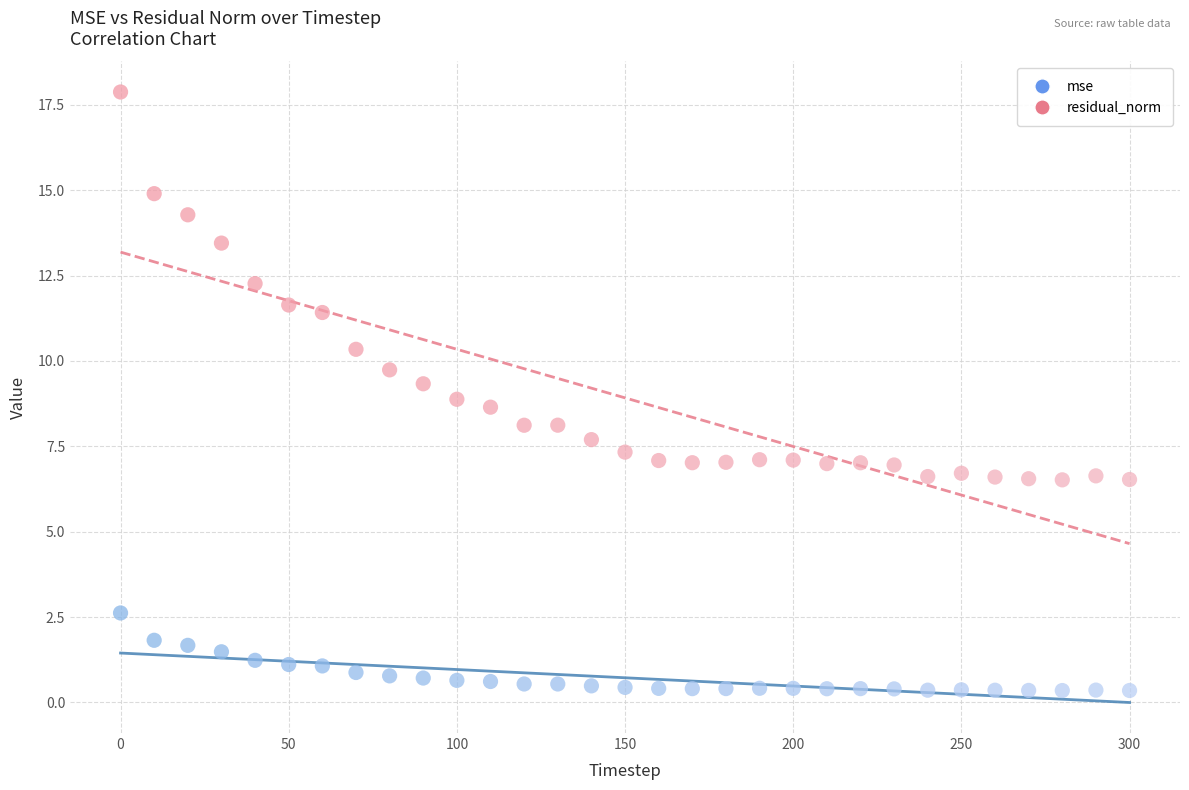

Which series has the widest spread of Y values?

residual_norm